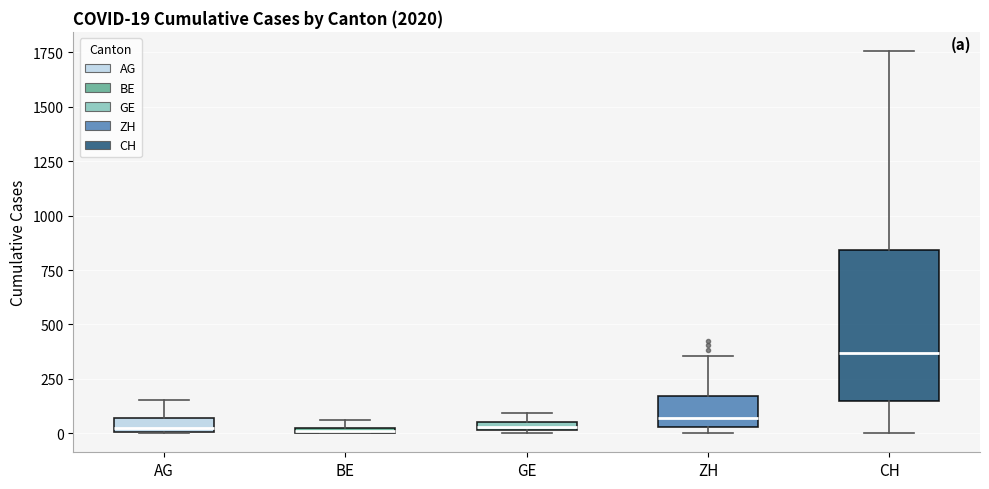

Which box has the highest median line?

CH